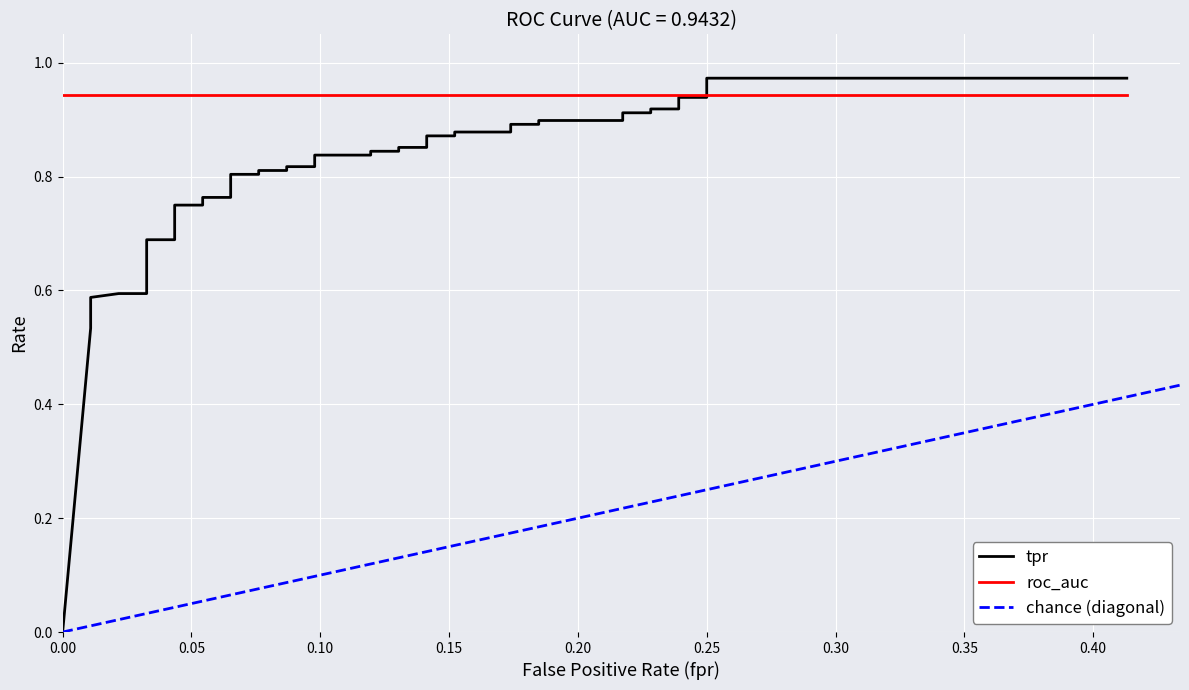

Which category has the highest value across all series?

0.25